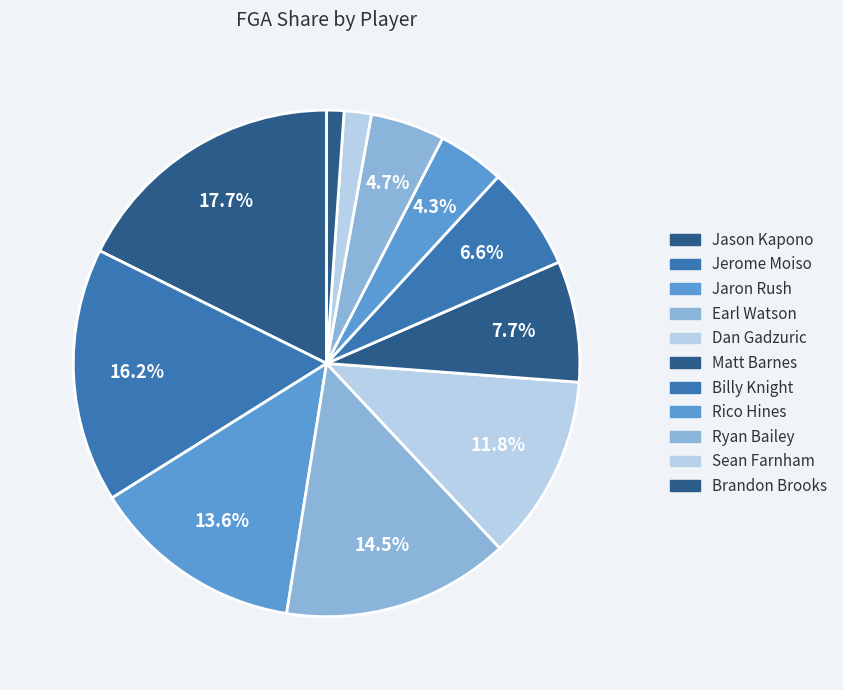

What percentage is the Jason Kapono slice, to the nearest percent?

18%